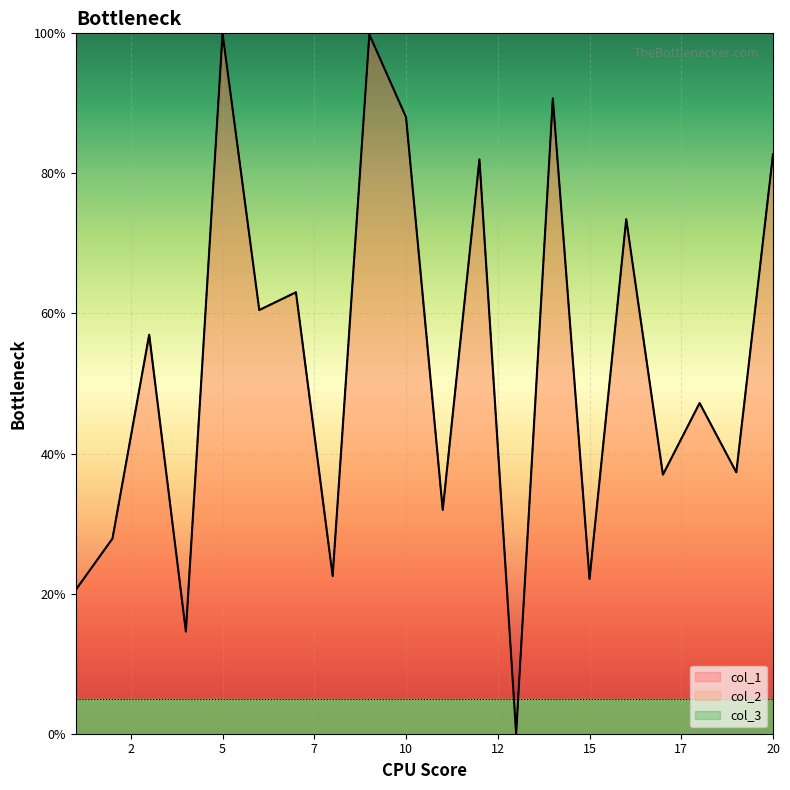

Reading left to right, extract all data points from this chart.

col_1: 20.5	27.9	57.0	14.6	100.0	60.5	63.0	22.5	99.8	88.0	31.9	82.0	0.0	90.7	22.1	73.5	37.0	47.2	37.3	82.7
col_2: 20.5	27.9	57.0	14.6	100.0	60.5	63.0	22.5	99.8	88.0	31.9	82.0	0.0	90.7	22.1	73.5	37.0	47.2	37.3	82.7